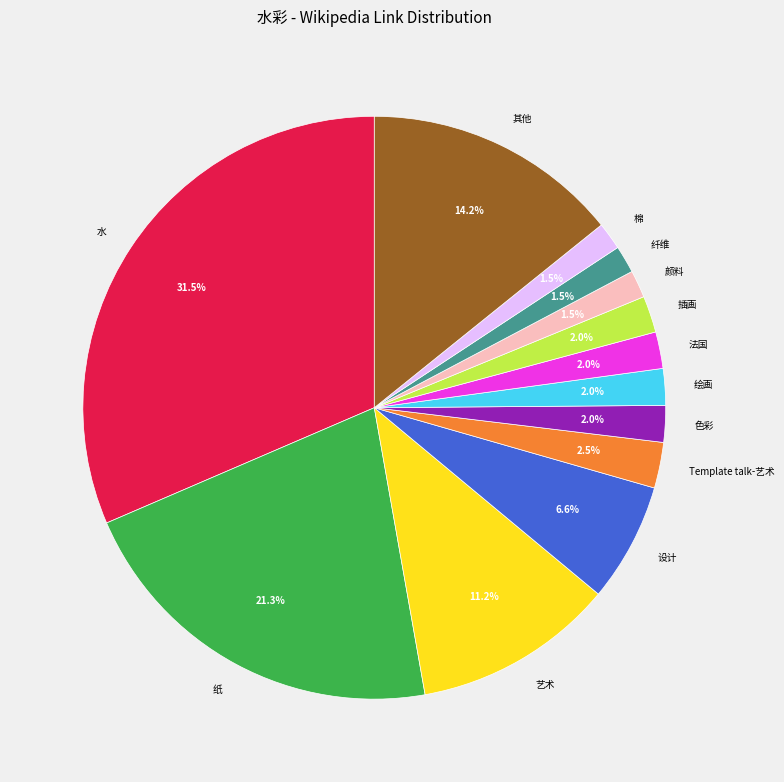

Is there a majority slice in this chart?

No